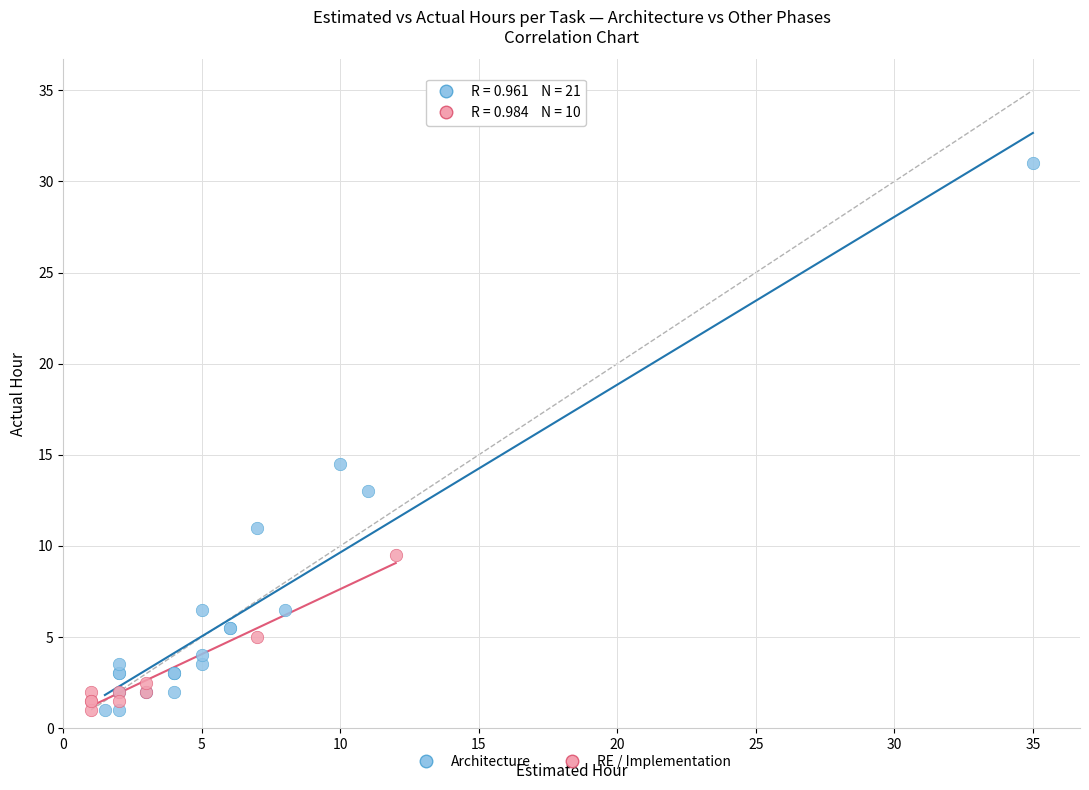

Which series has the largest Y range (max minus min)?

Architecture